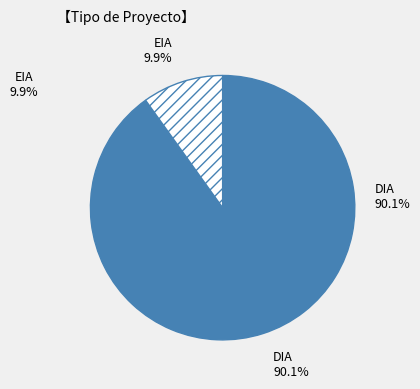

Which slice is the largest?

DIA